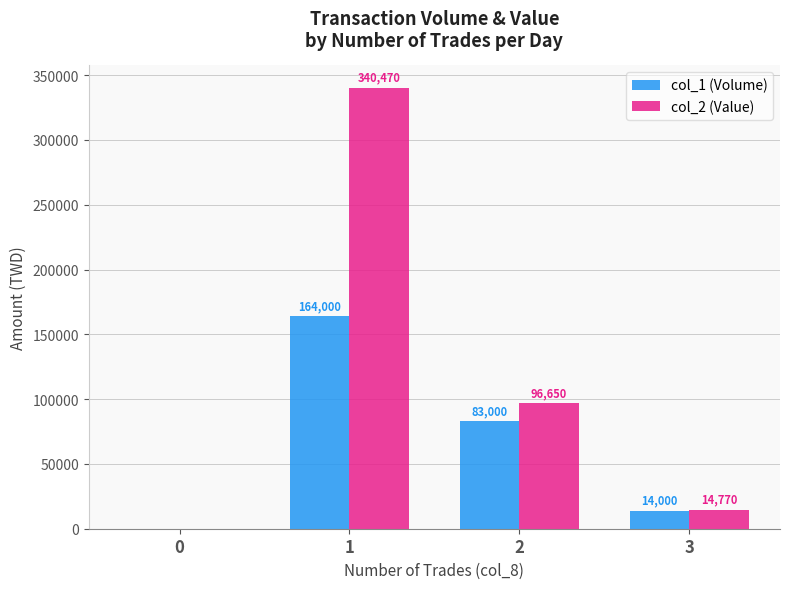

How many data points does each series have?

4